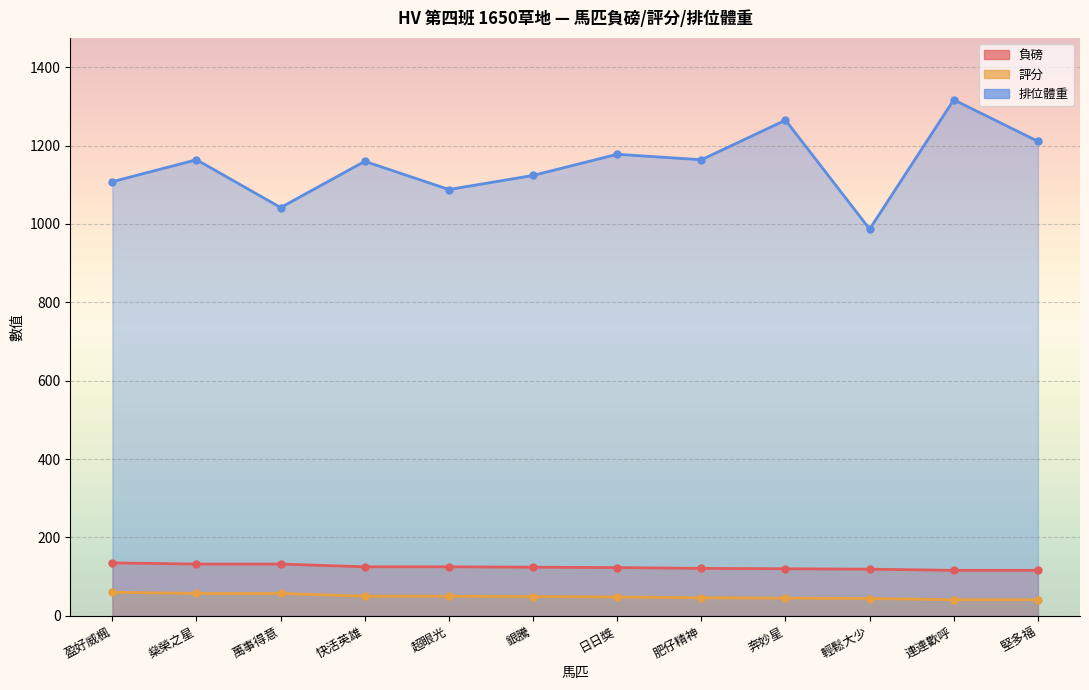

What is the greatest value displayed?

1317